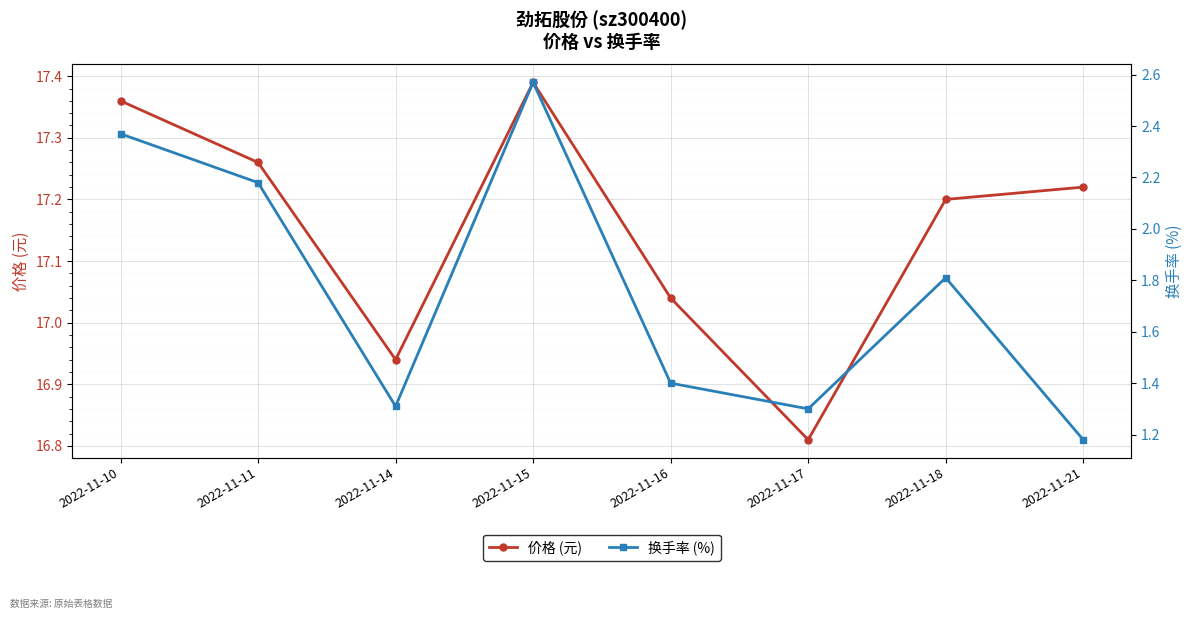

Is it true that 价格 (元) equals 17.4 at 2022-11-15?

True